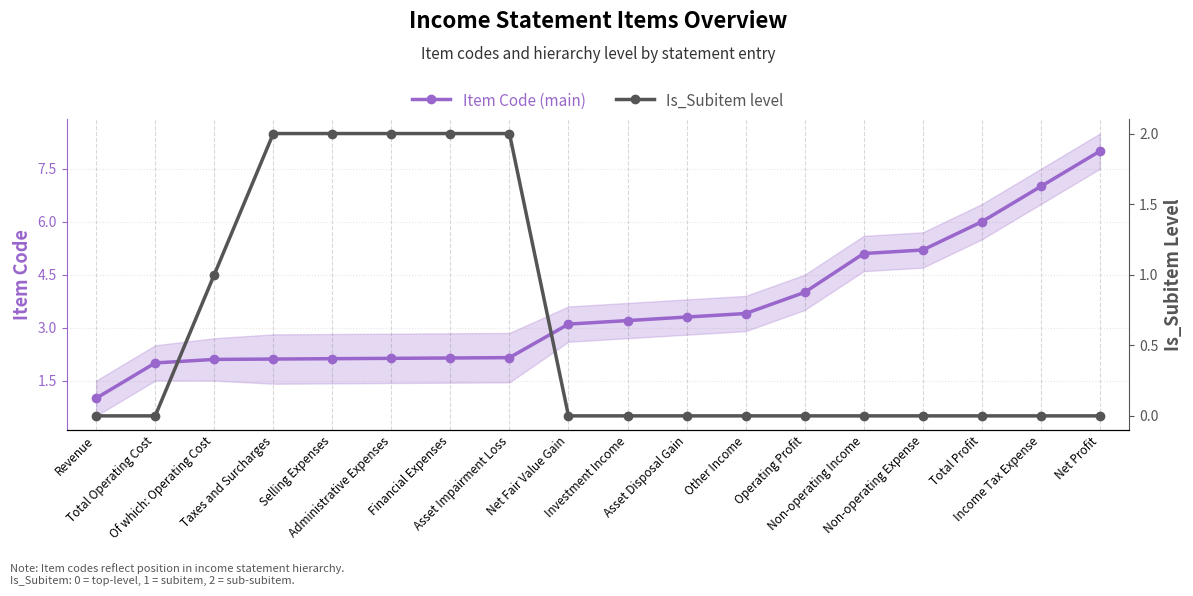

How many data points in Item Code (main) are above 3?

10